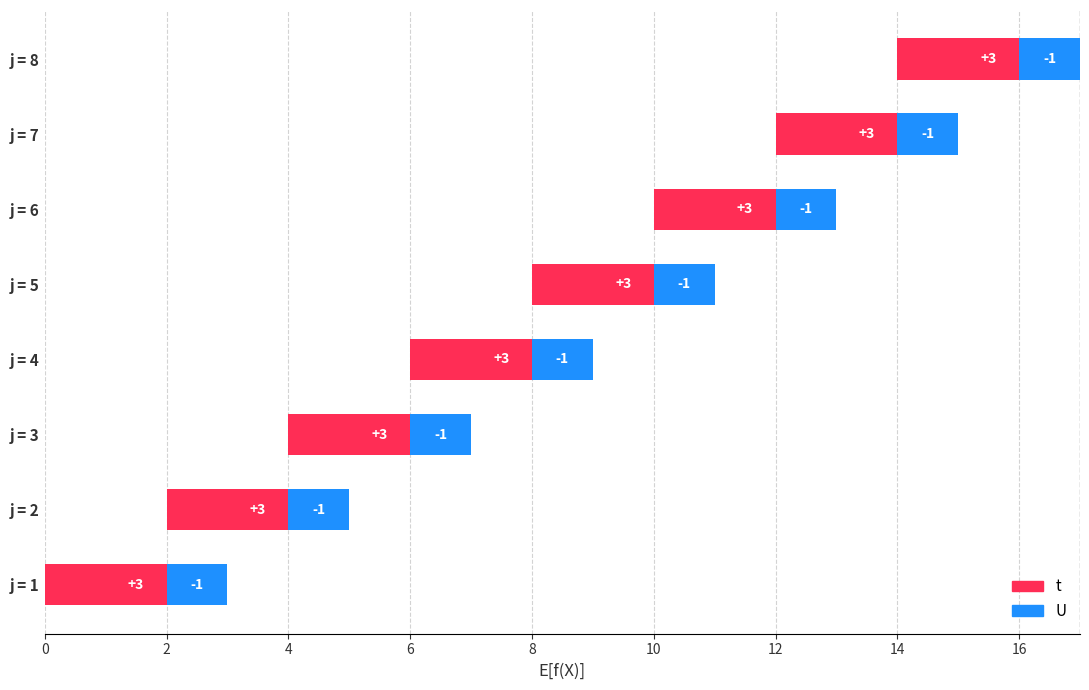

How many distinct data groups are displayed?

2